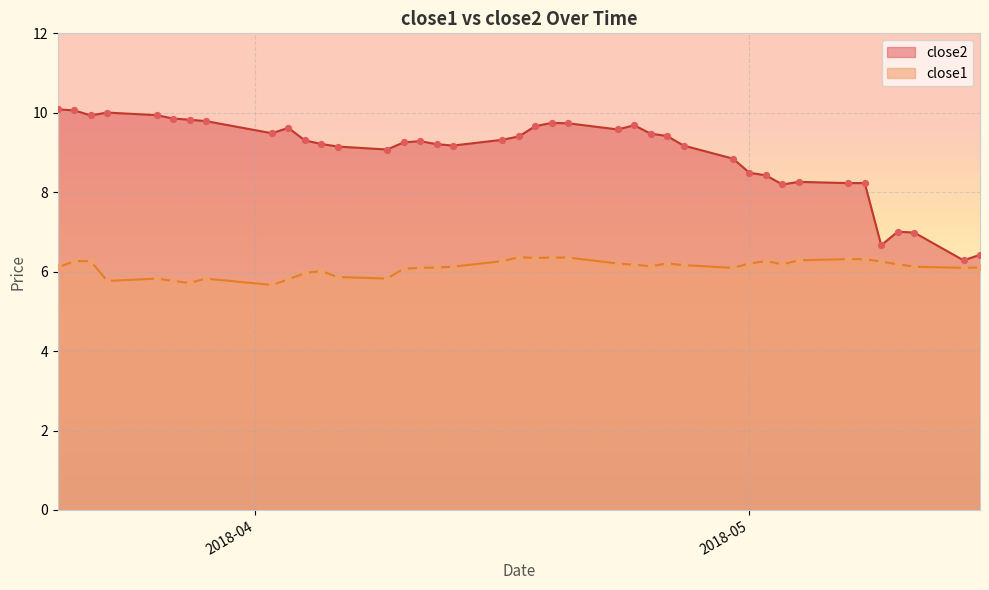

Which series has the largest total across all categories?

close2